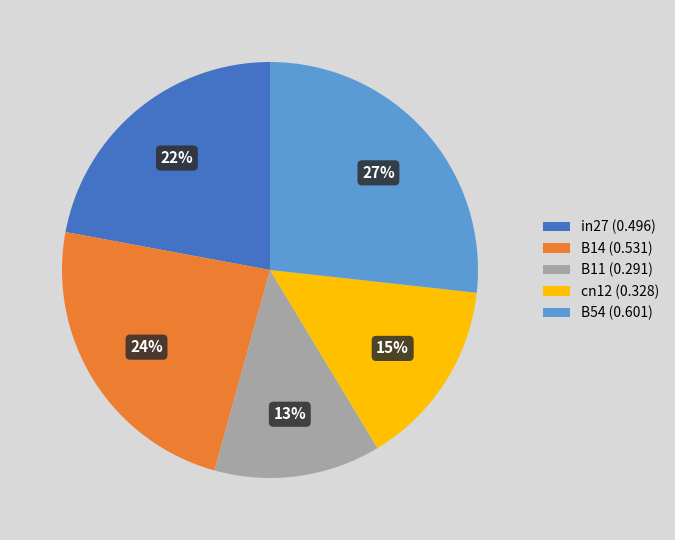

Rank the categories by value from highest to lowest.

B54, B14, in27, cn12, B11